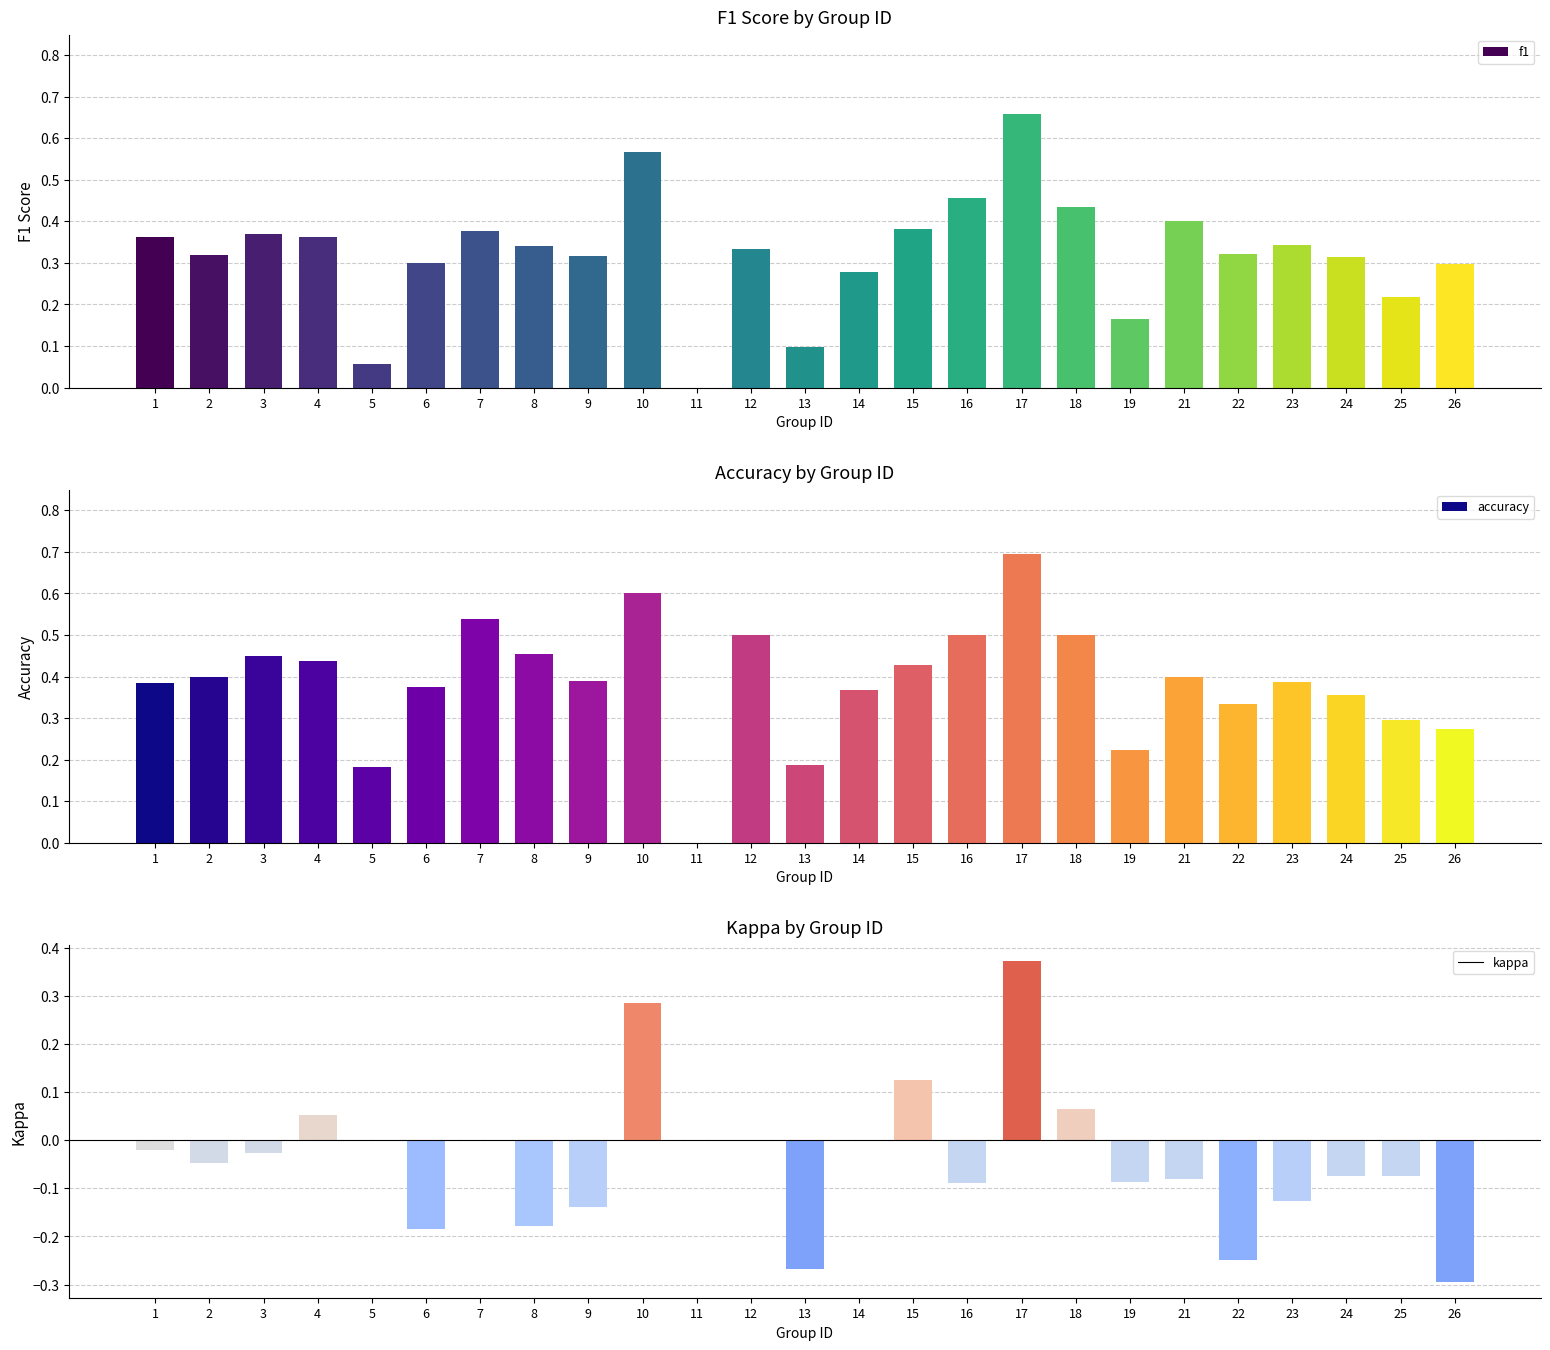

List the series in order of their peak value, lowest first.

kappa, f1, accuracy